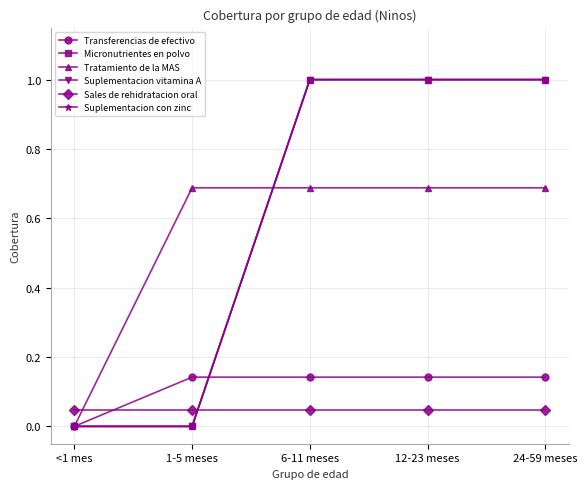

What is the value of the Transferencias de efectivo point at the 4th from the left?

0.1